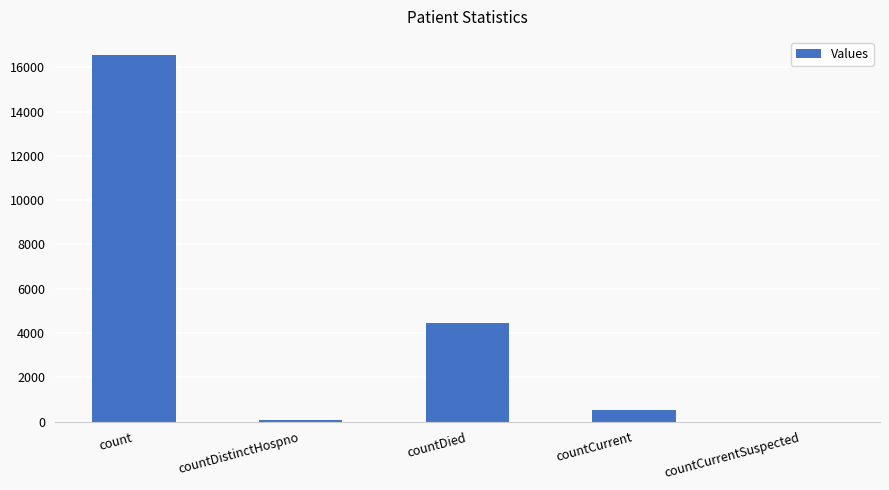

What is the difference between the values at countCurrent and countDistinctHospno?

456